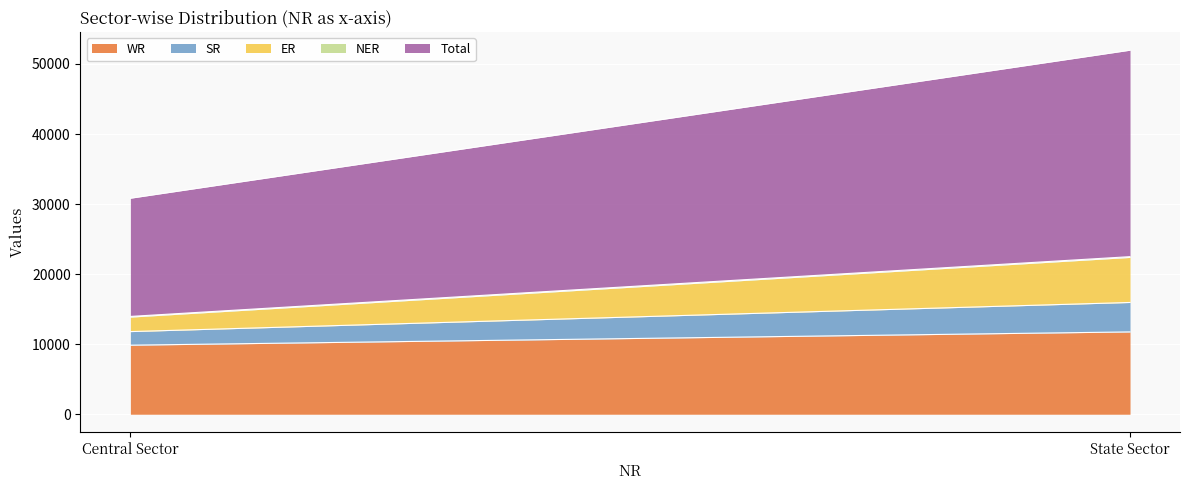

List the labels in order of SR value, smallest first.

Central Sector, State Sector